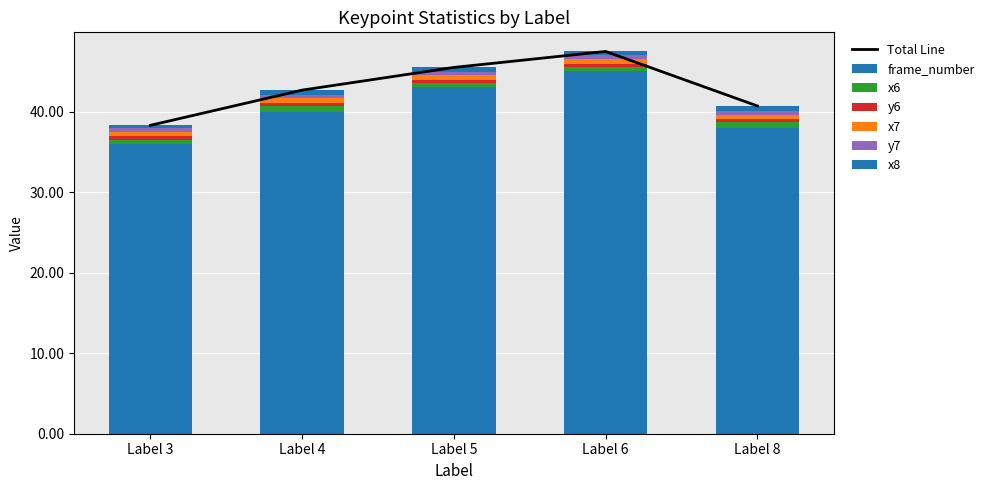

List the series in order of their peak value, highest first.

frame_number, x6, x8, x7, y6, y7